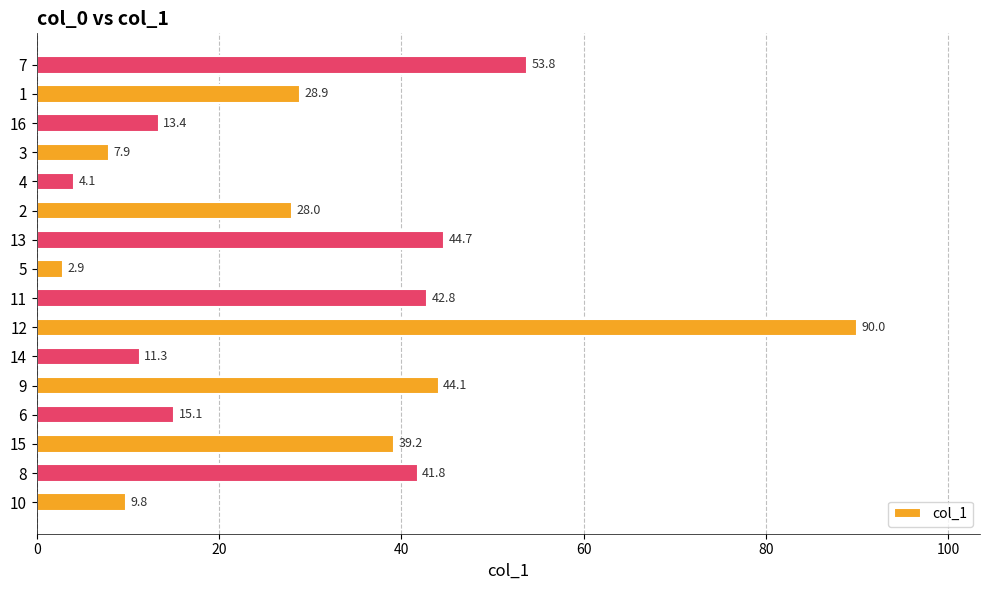

What is the change in value from 9 to 2?

-16.1